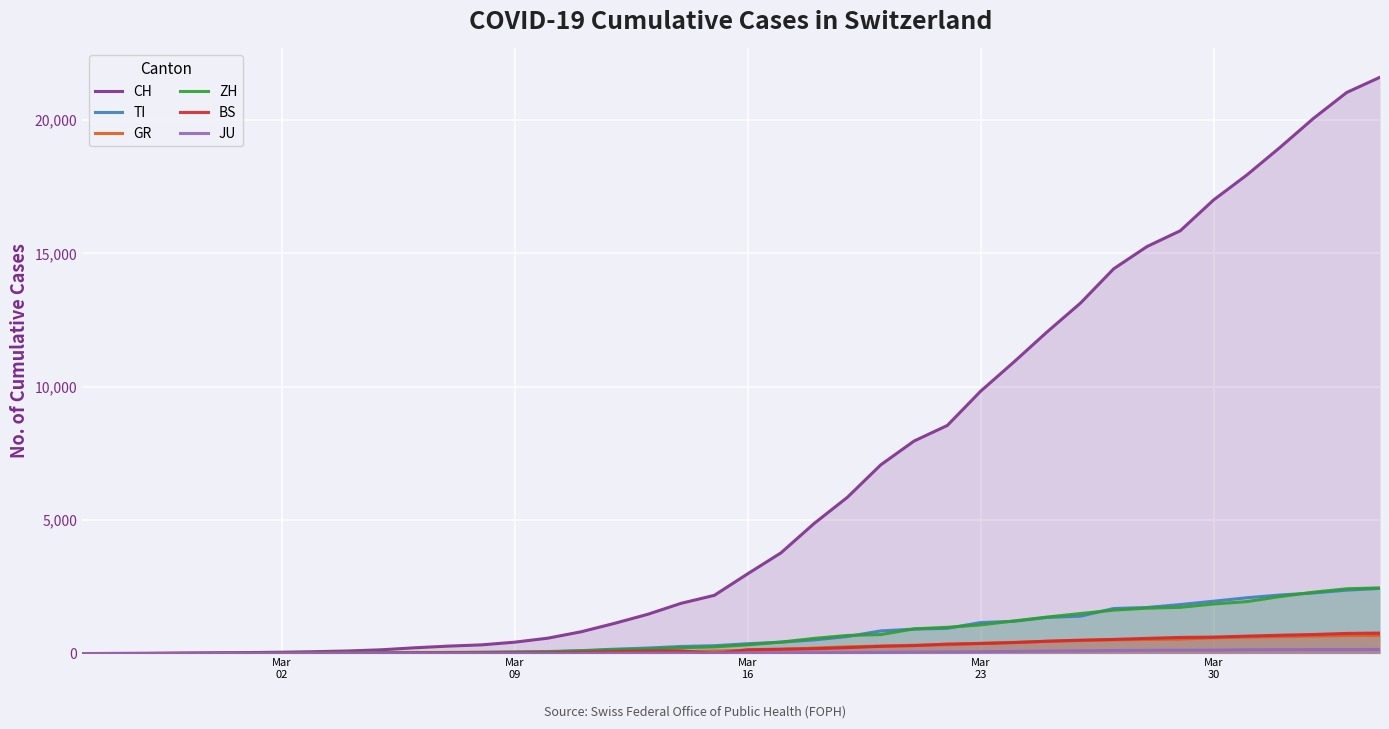

Which series has the largest range (max minus min)?

CH